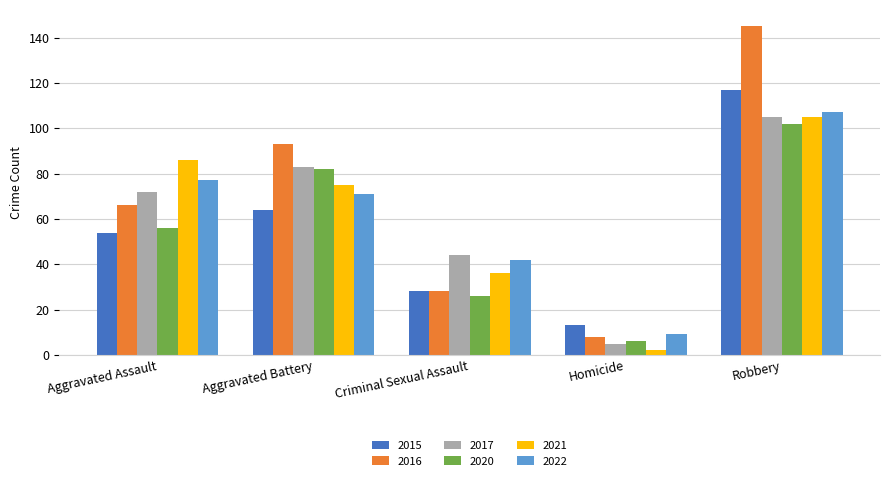

What is the label of the 2nd bar from the left?

Aggravated Battery